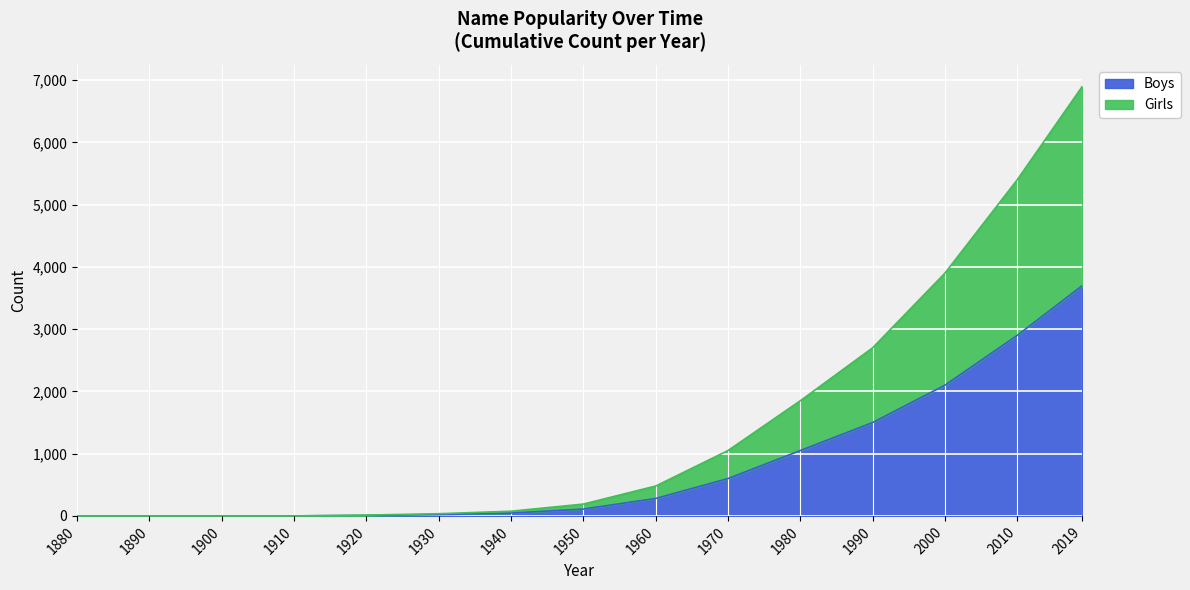

How many lines are shown in the chart?

2